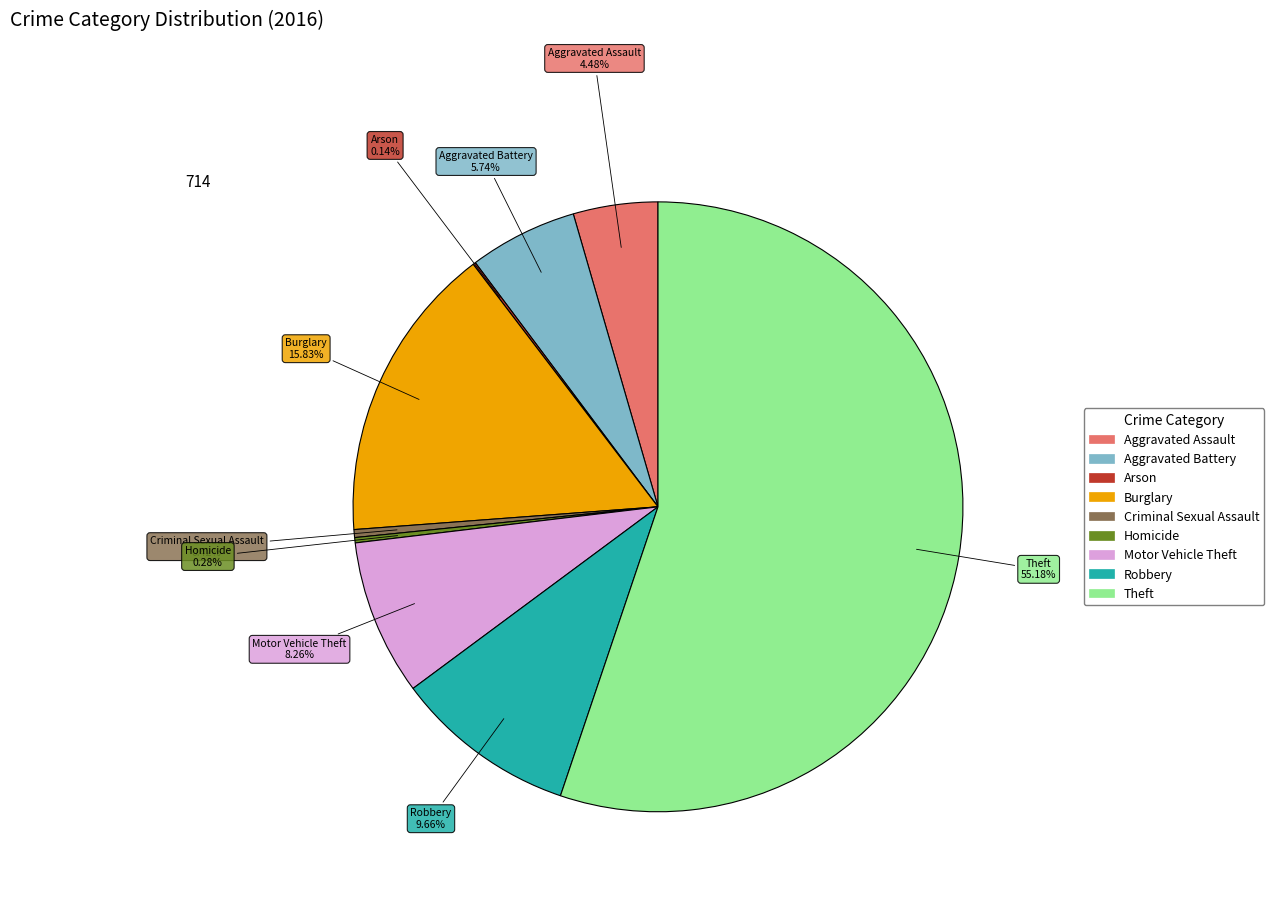

Approximately how many times larger is the value at Theft compared to Robbery?

5.7